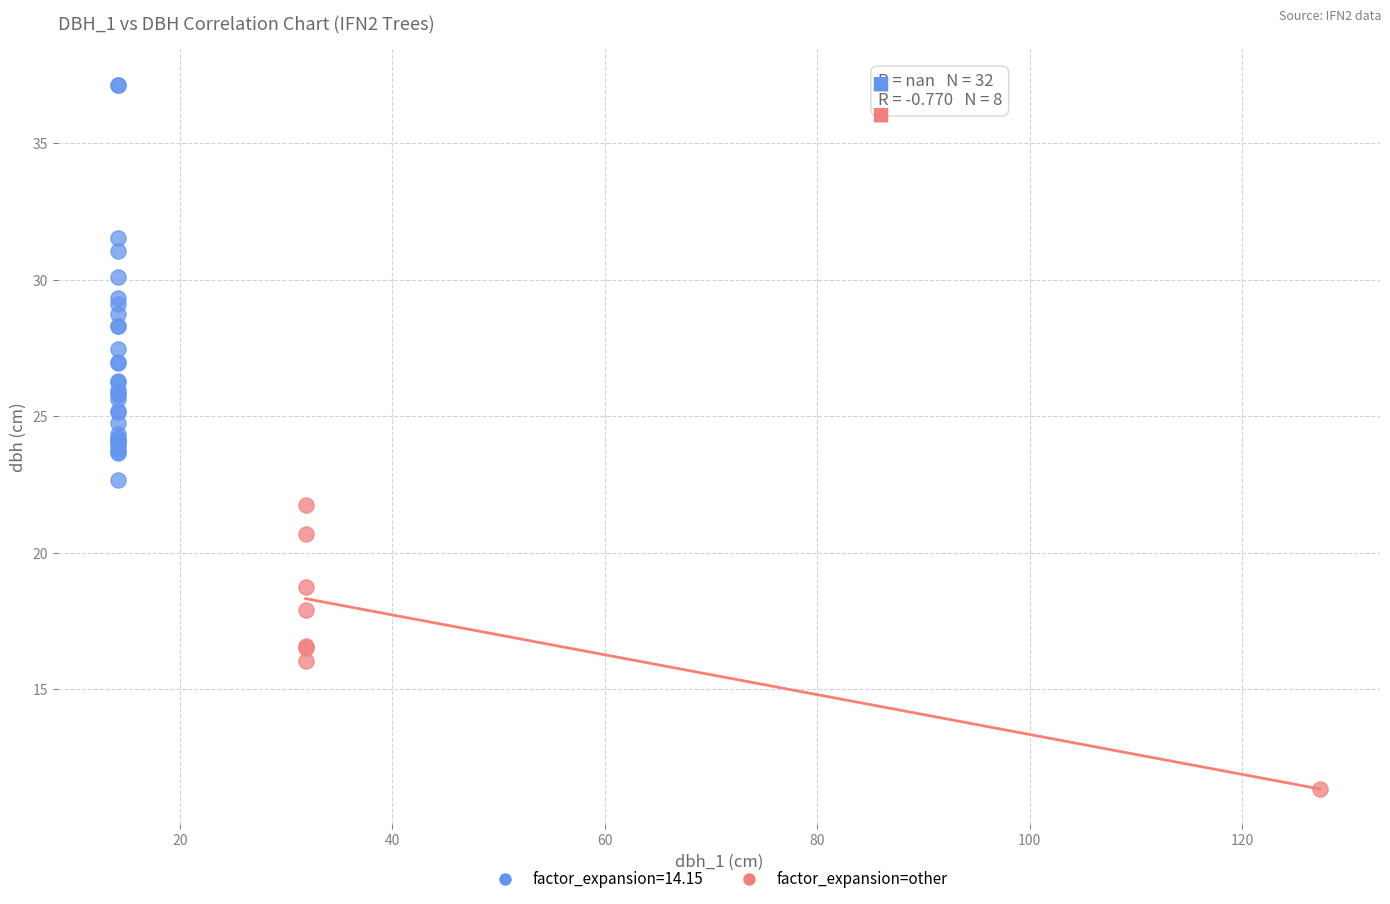

Which series has the widest spread of Y values?

factor_expansion=14.15